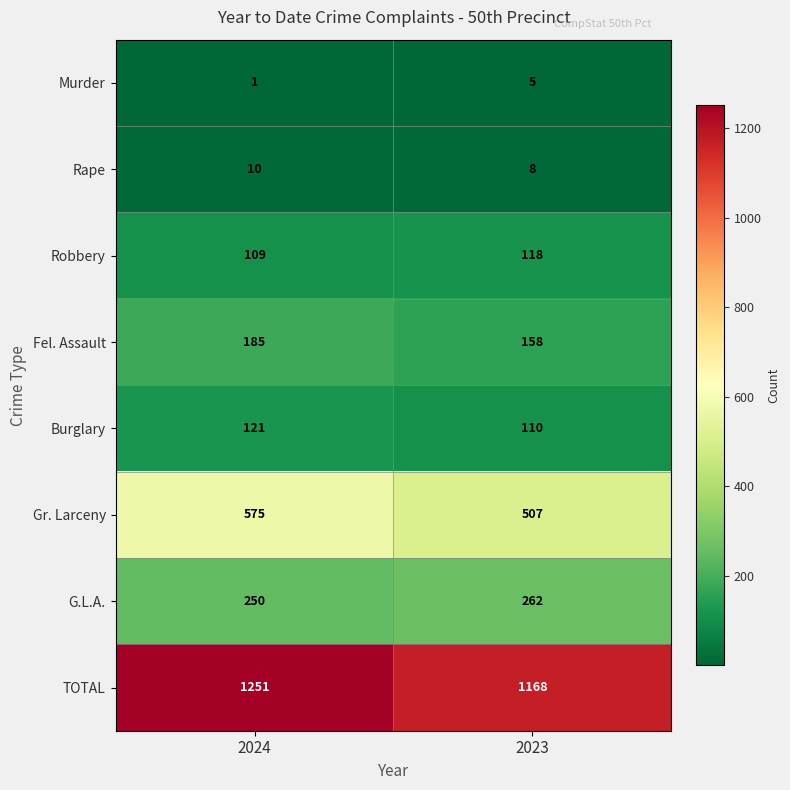

The Gr. Larceny series shows 575 at 2024. True or false?

True